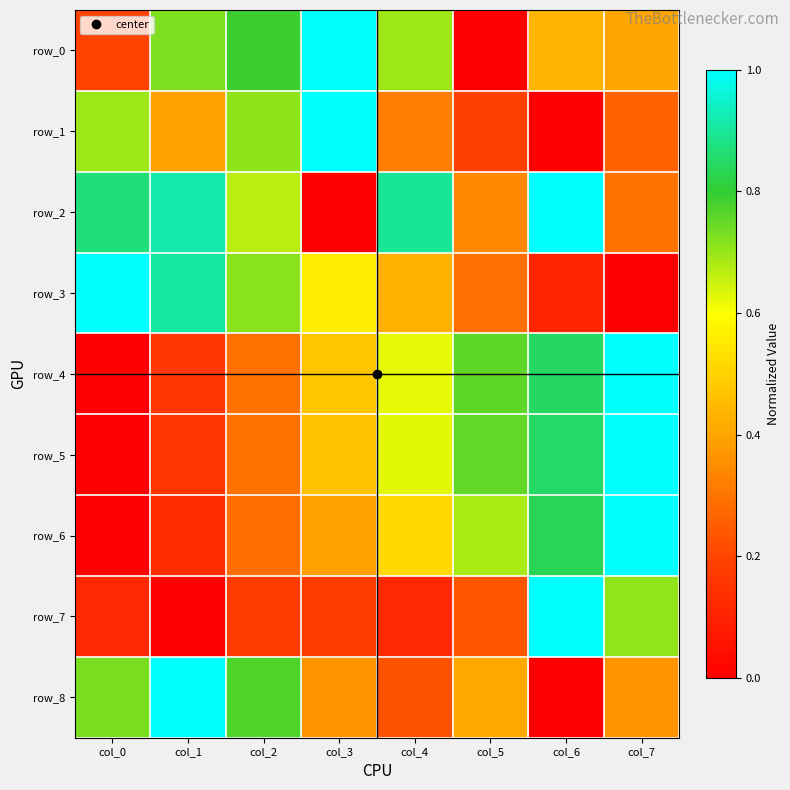

At which label does row_8 reach its peak?

col_1